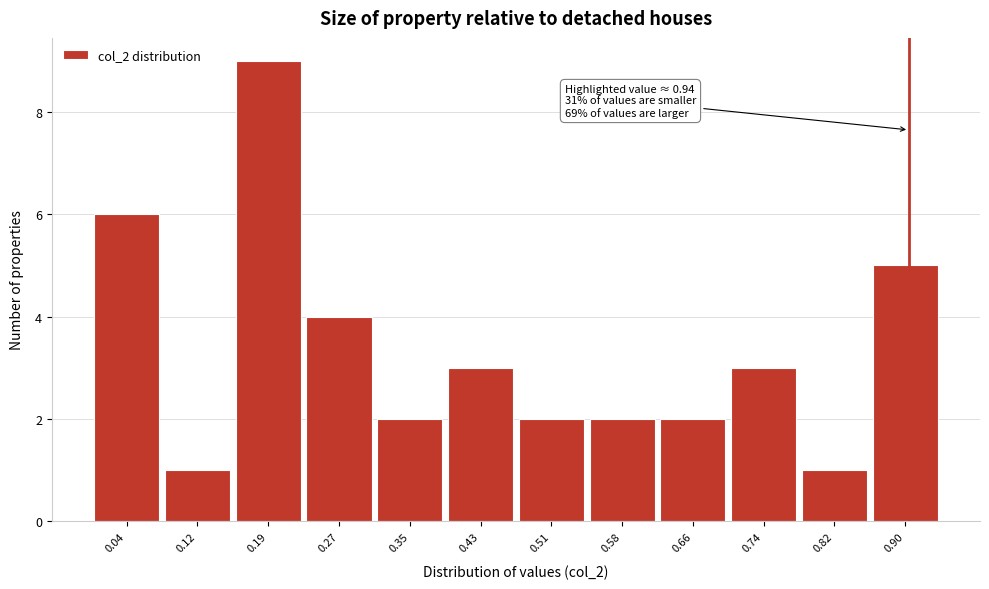

Reading right to left, what are all the values shown in this chart?

0.90=5	0.82=1	0.74=3	0.66=2	0.58=2	0.51=2	0.43=3	0.35=2	0.27=4	0.19=9	0.12=1	0.04=6